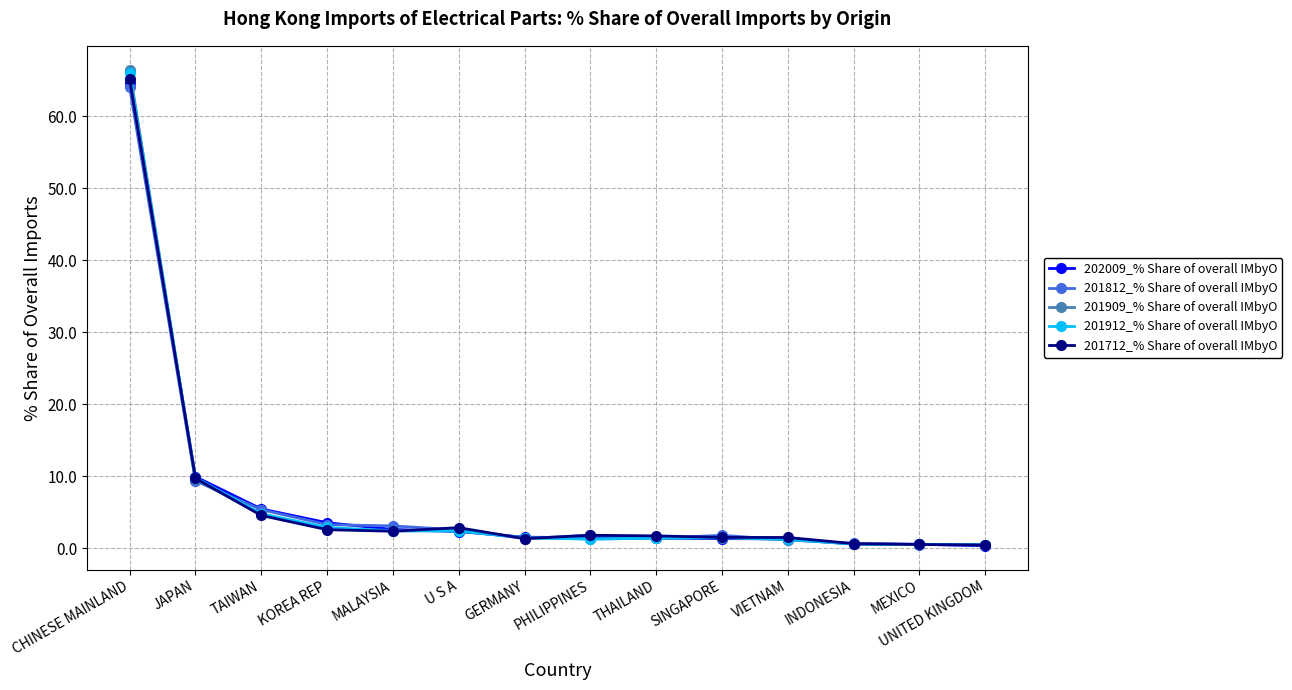

What is the maximum value shown in the chart?

66.5